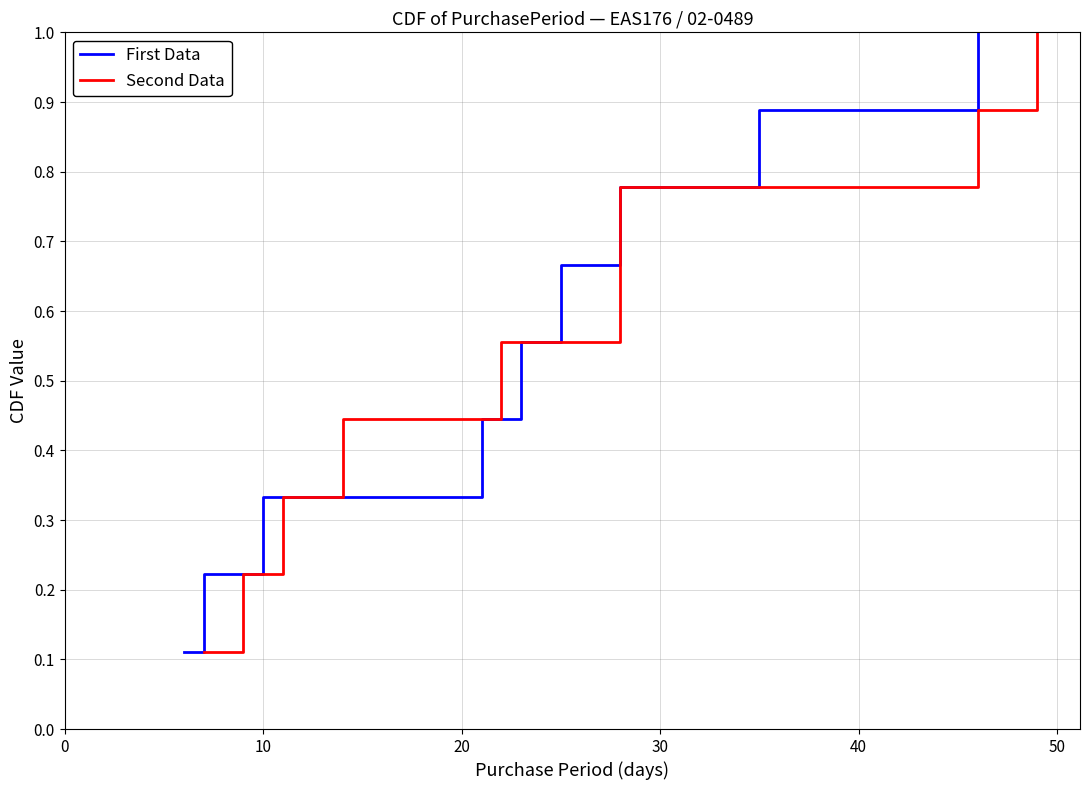

How many First Data values are between 0 and 1?

9